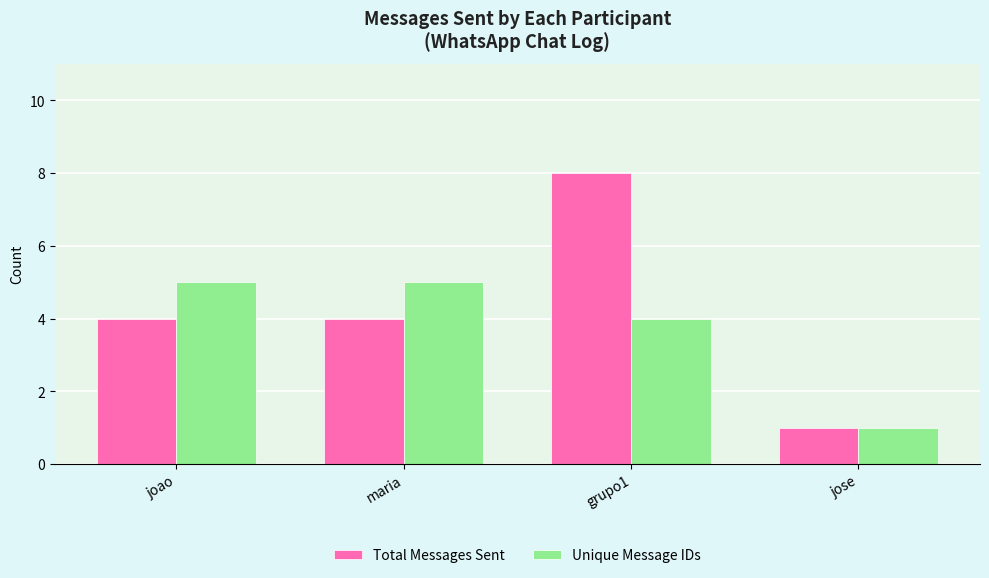

What is the greatest value displayed?

8